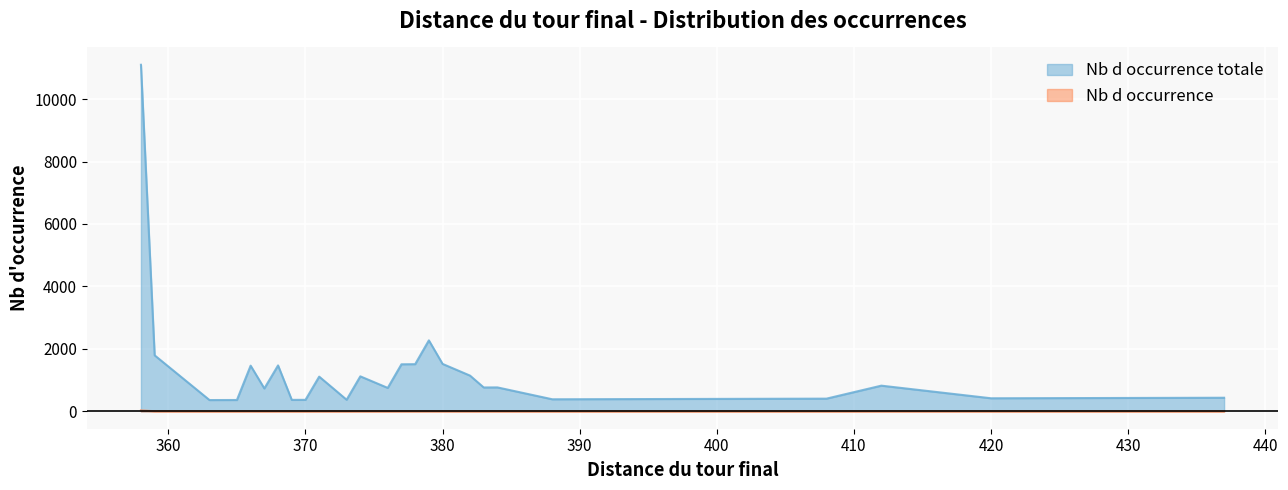

True or false: Nb d occurrence totale has more than 2 interior local peaks.

True